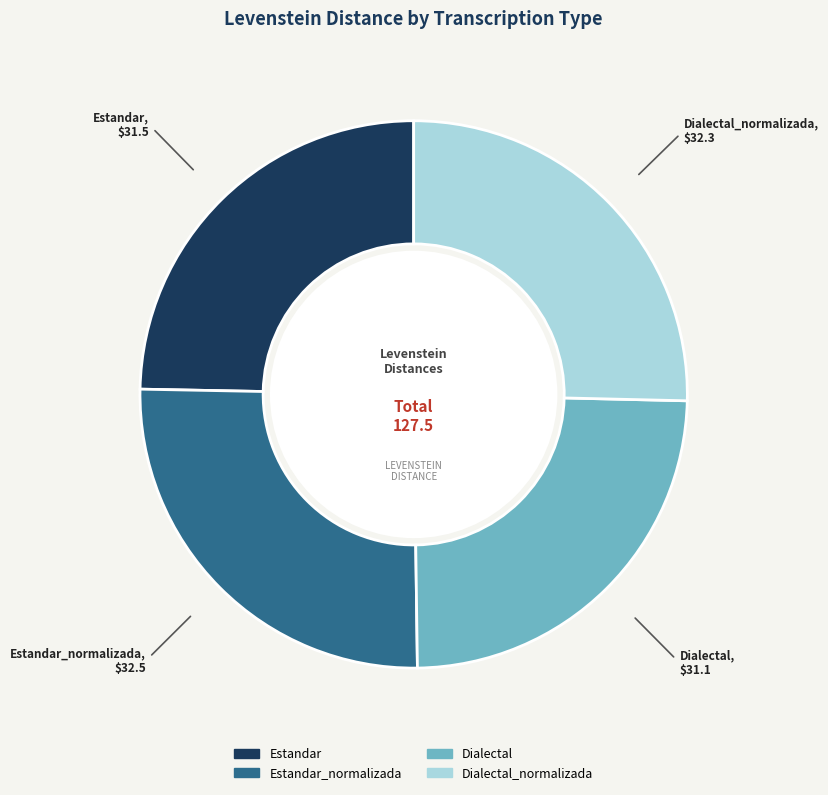

Count the number of slices in the pie.

4